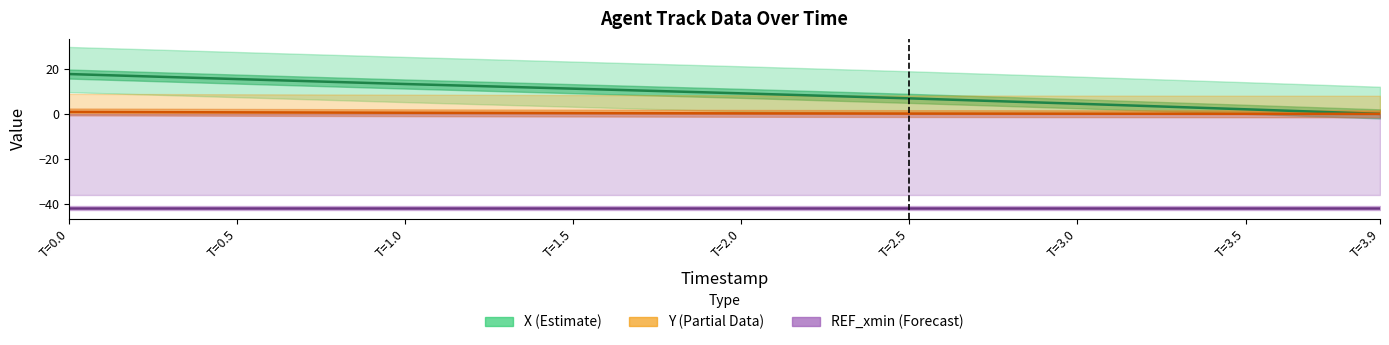

Reading left to right, transcribe all the data shown in this chart.

X (center): 17.6	15.4	13.2	11.2	9.1	6.9	4.5	2.0	0.0
Y (center): 0.9	0.7	0.5	0.3	0.2	0.1	0.1	0.0	0.0
REF_xmin (center): -41.7	-41.7	-41.7	-41.7	-41.7	-41.7	-41.7	-41.7	-41.7